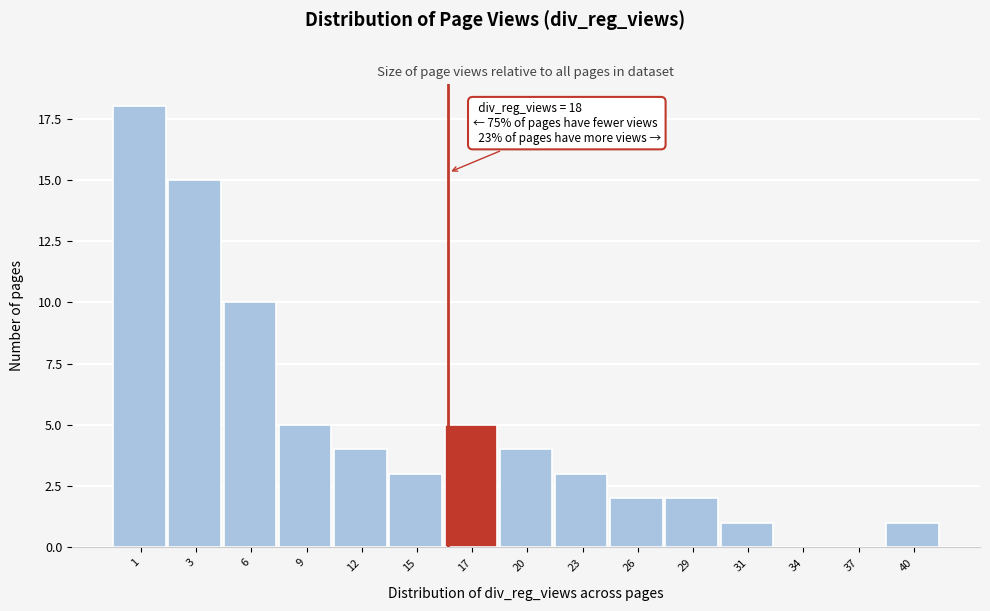

Reading right to left, extract all data points from this chart.

40=1	37=0	34=0	31=1	29=2	26=2	23=3	20=4	17=5	15=3	12=4	9=5	6=10	3=15	1=18